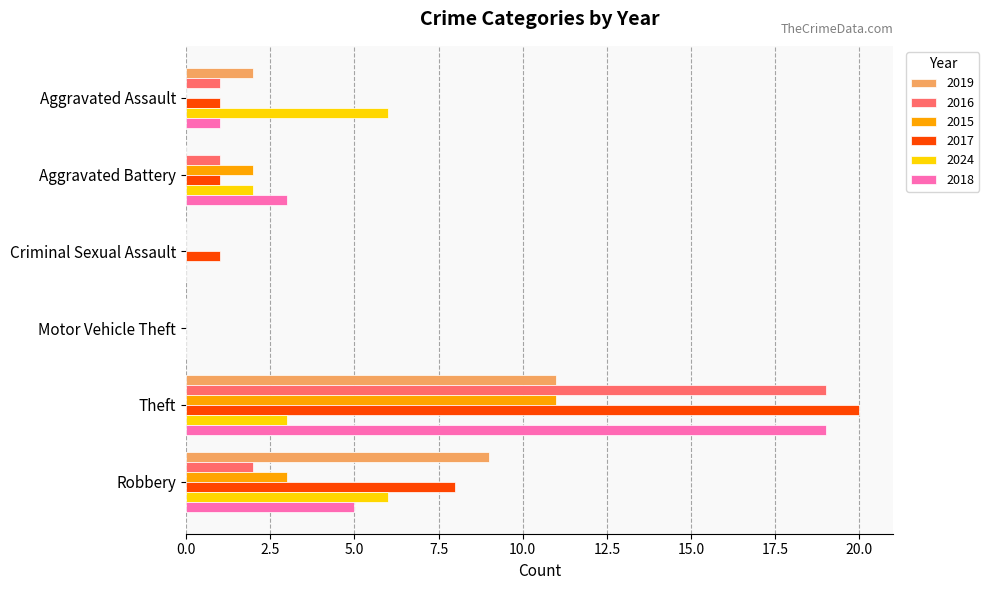

What is the sum of all 2024 values?

17